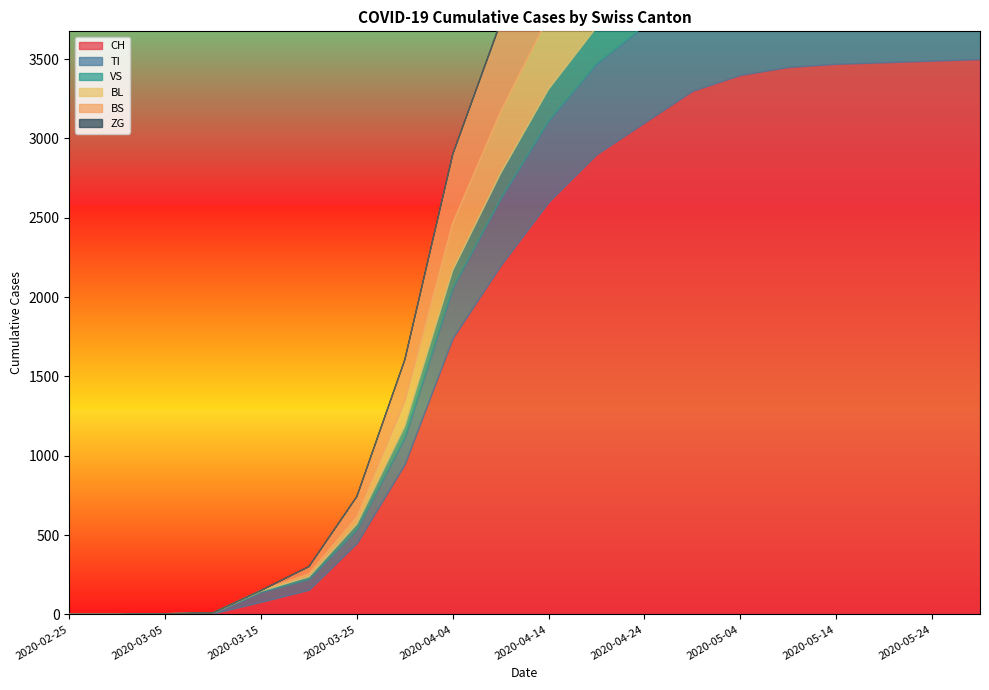

True or false: TI has a value of 420 at 2020-04-09.

True